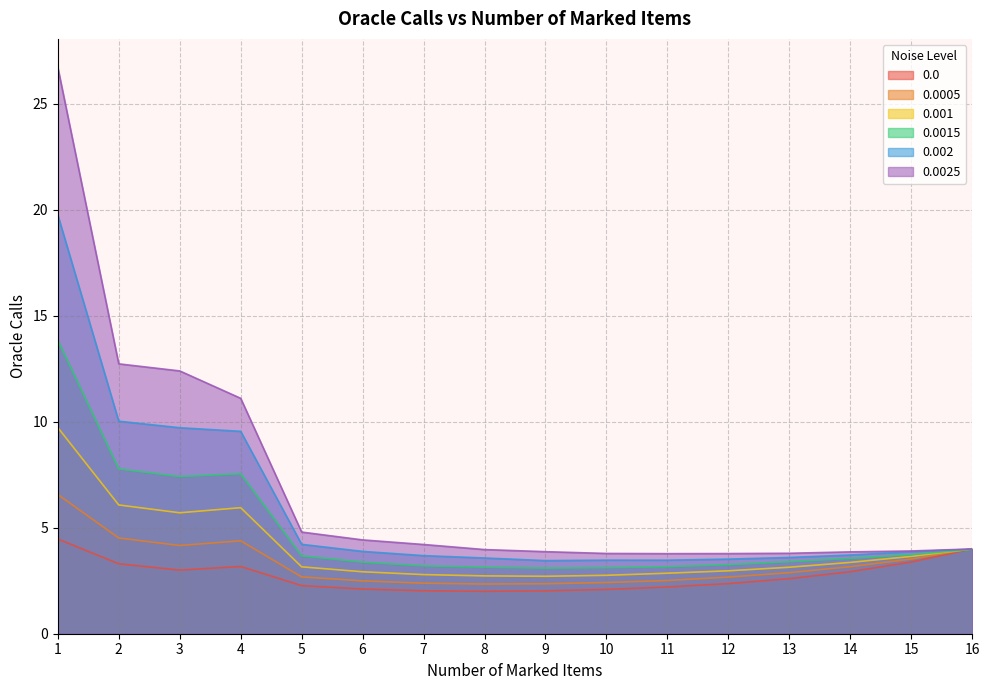

What is the total value across all series at 2?

44.4